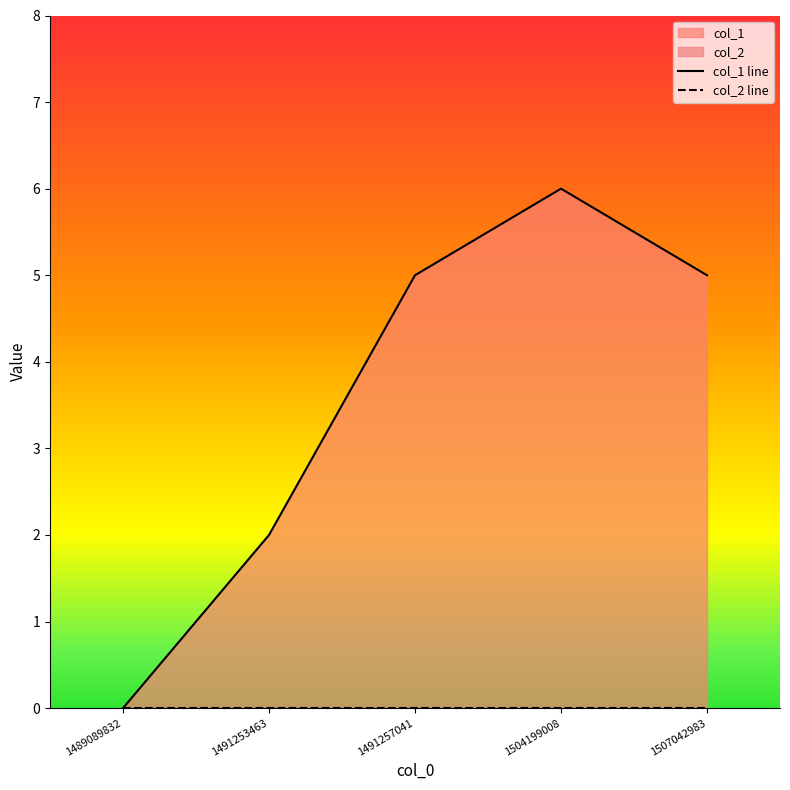

How many interior local peaks does the col_1 line series have?

1